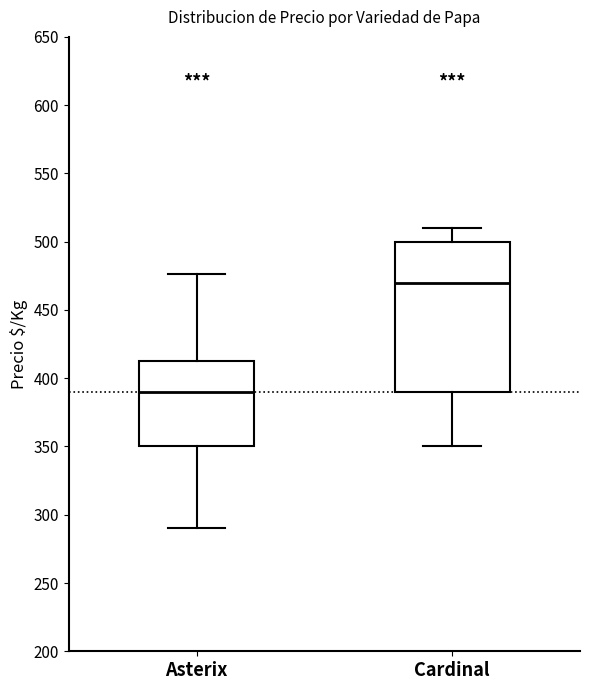

Comparing the boxes themselves (not the whiskers), which one is the tallest?

Cardinal